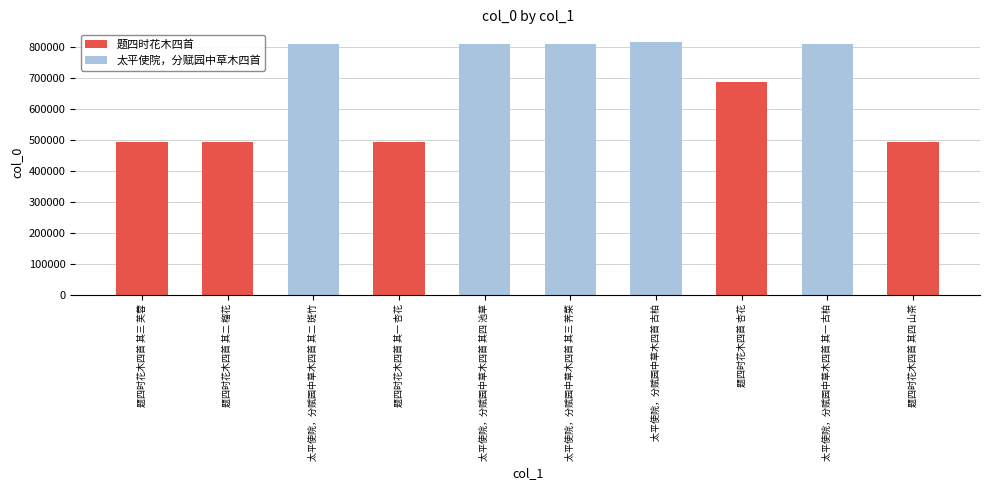

What is the average value?

670655